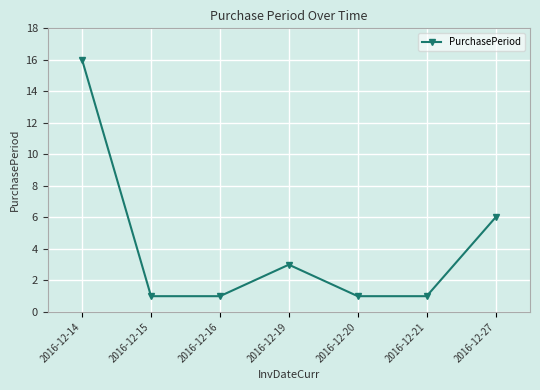

At which category does the data reach its first local peak?

2016-12-19